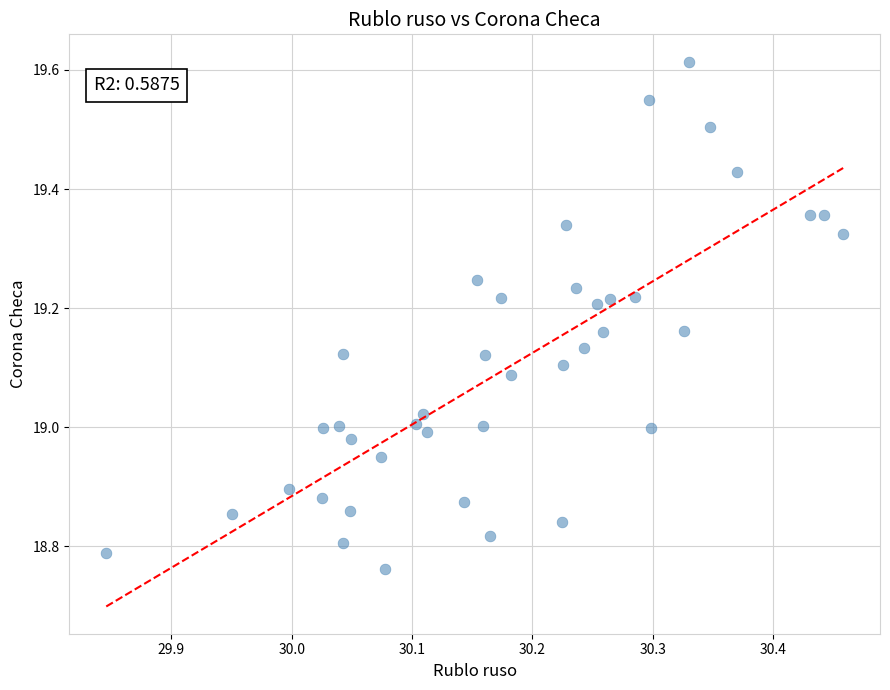

What is the range of Y values (max minus min)?

0.9